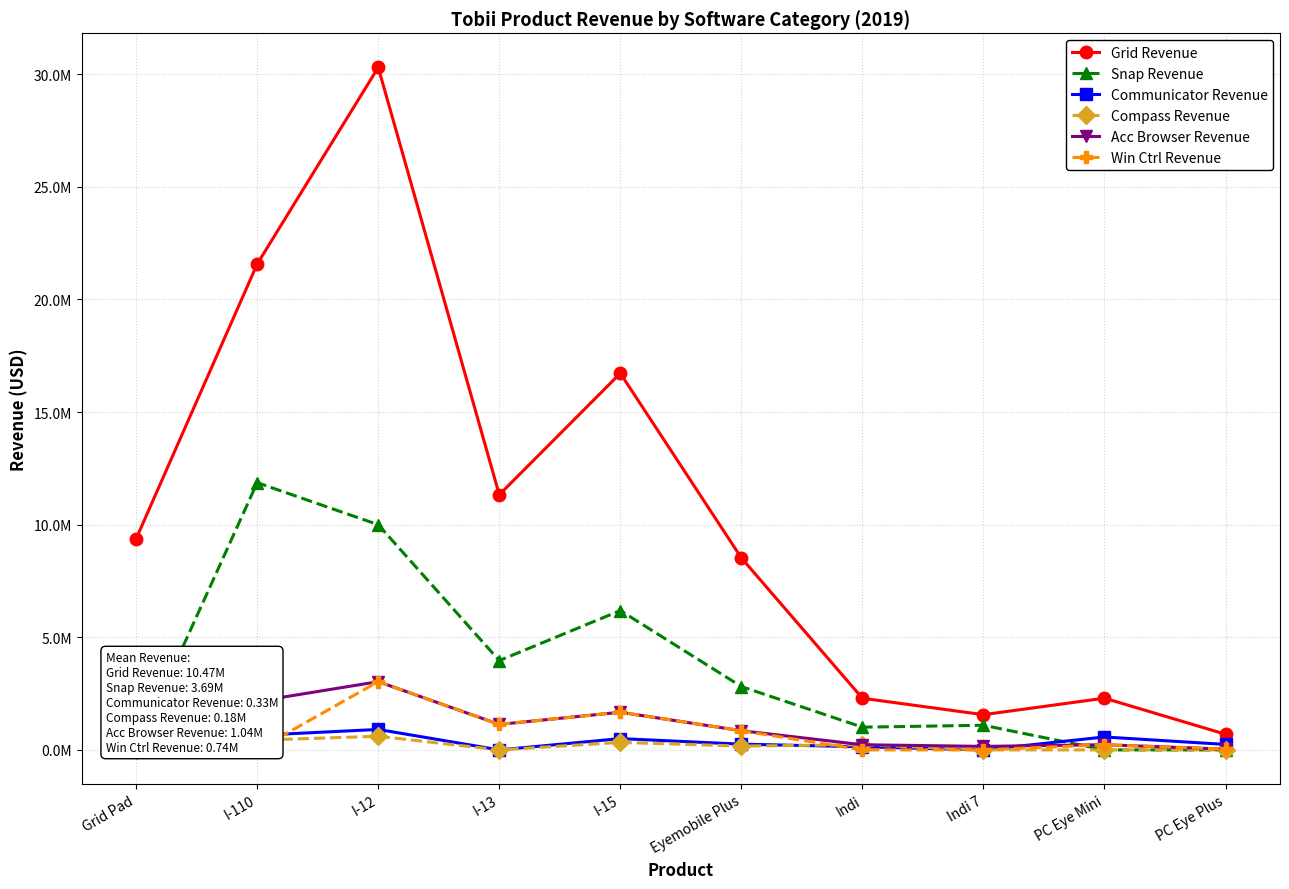

Between which two adjacent categories do Communicator Revenue and Win Ctrl Revenue first intersect?

Grid Pad and I-110